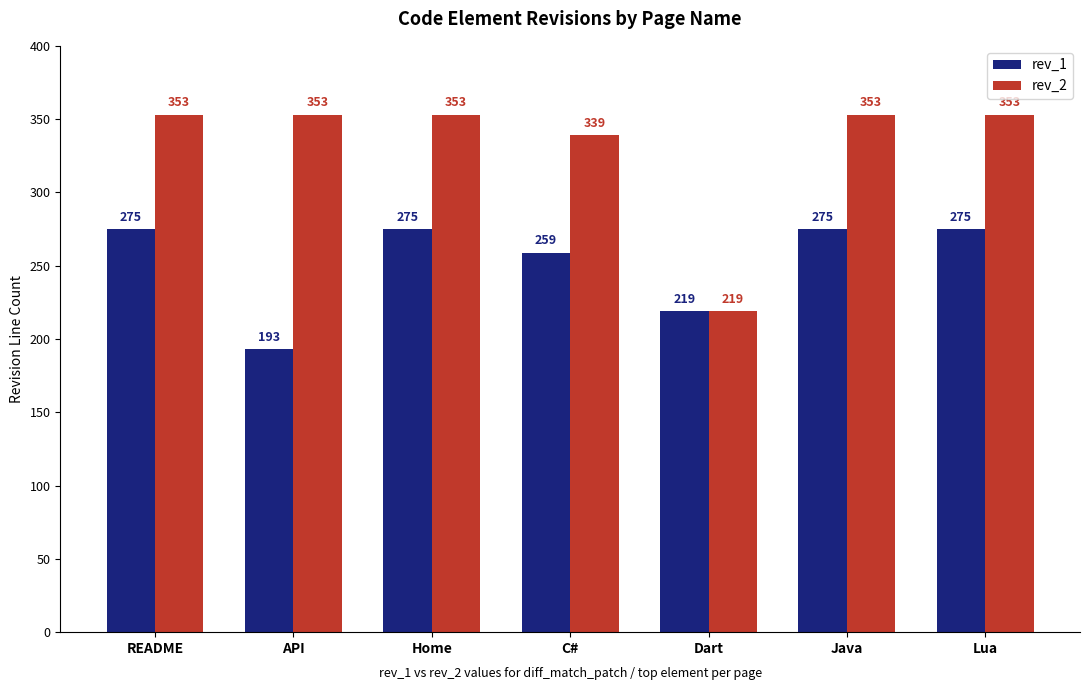

Which series has the largest total across all categories?

rev_2